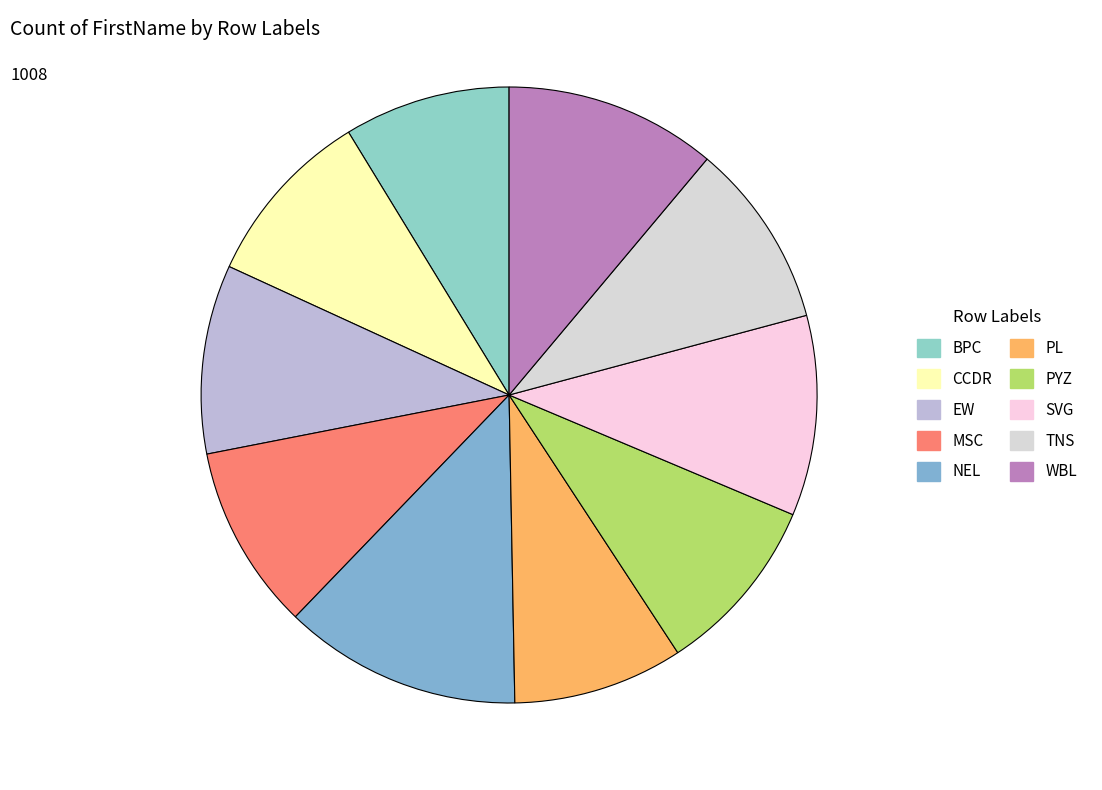

What is the change in value from TNS to WBL?

+14